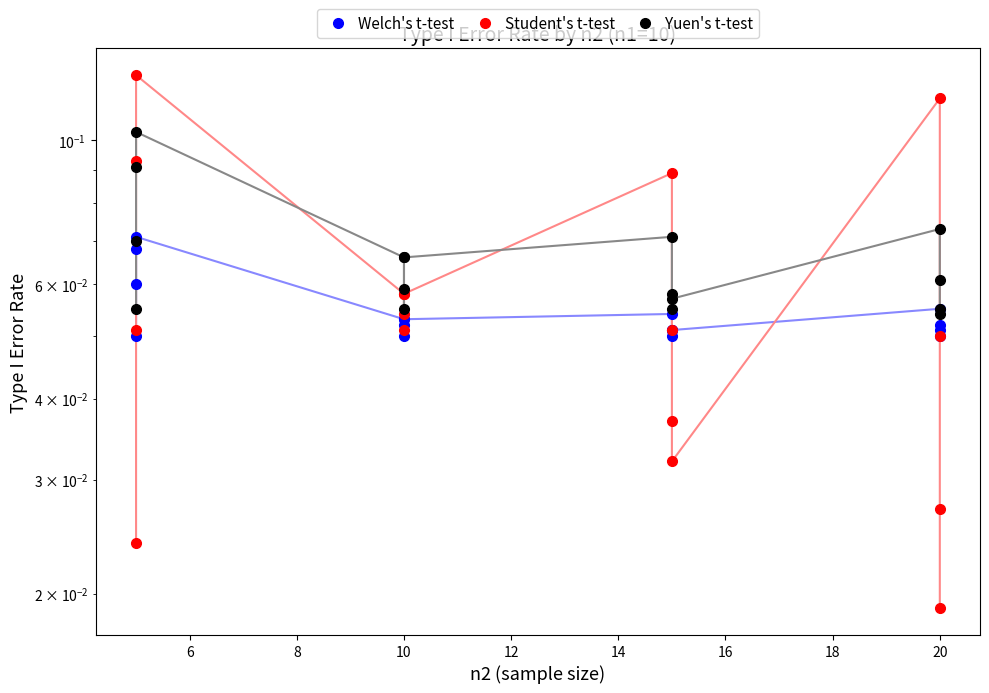

What is the maximum value shown in the chart?

0.1